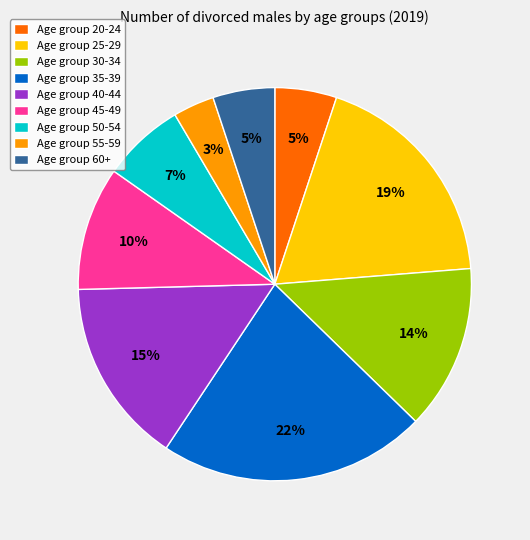

What percentage is the Age group 25-29 slice, to the nearest percent?

19%